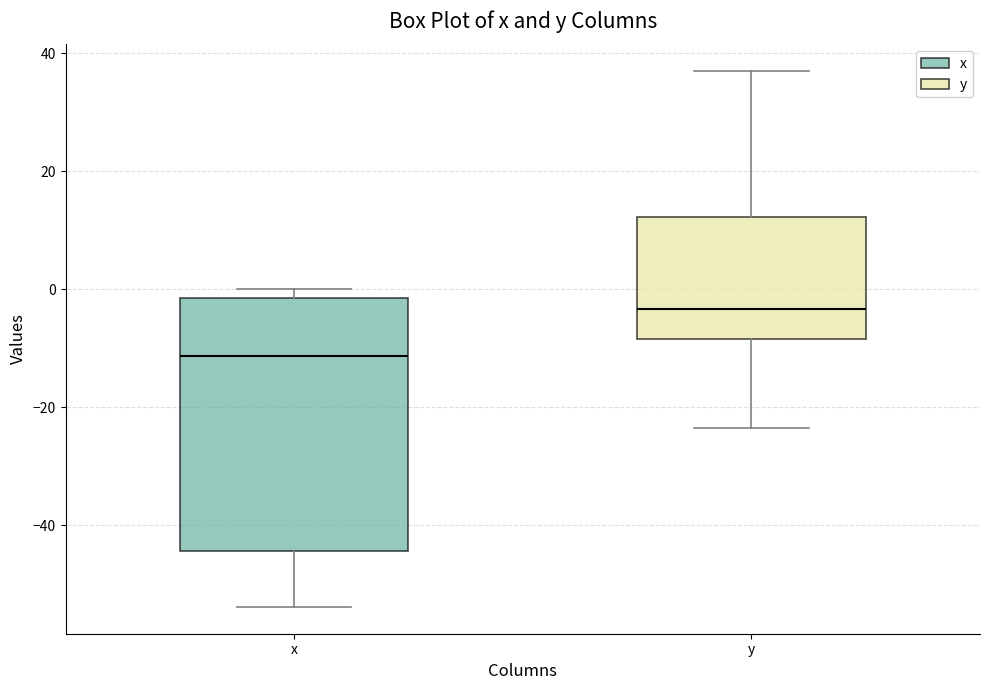

Reading left to right, transcribe this box plot: for each box, give where its median line is, the range the box spans, and where its two whiskers end, as read against the y-axis. The values are not printed on the chart, so give them approximately, as read against the axis.

x: median -12, box -44 to -2, whiskers -54 to 0
y: median -4, box -8 to 12, whiskers -24 to 38